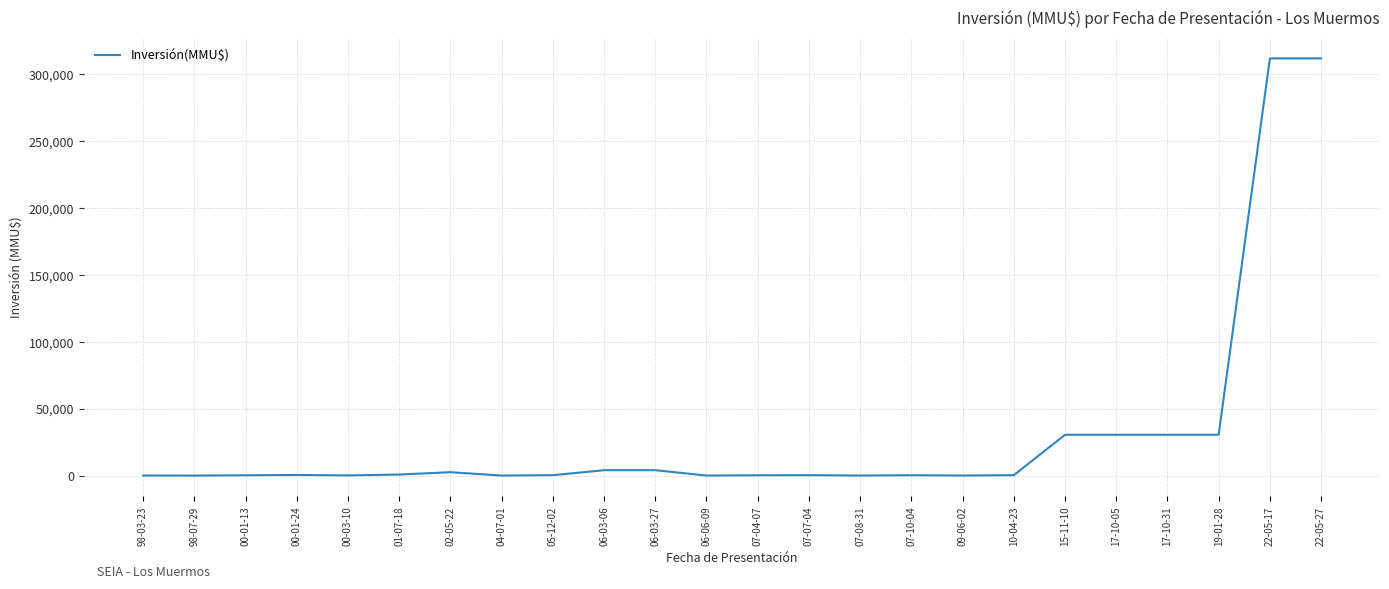

How many categories are shown in the chart?

24